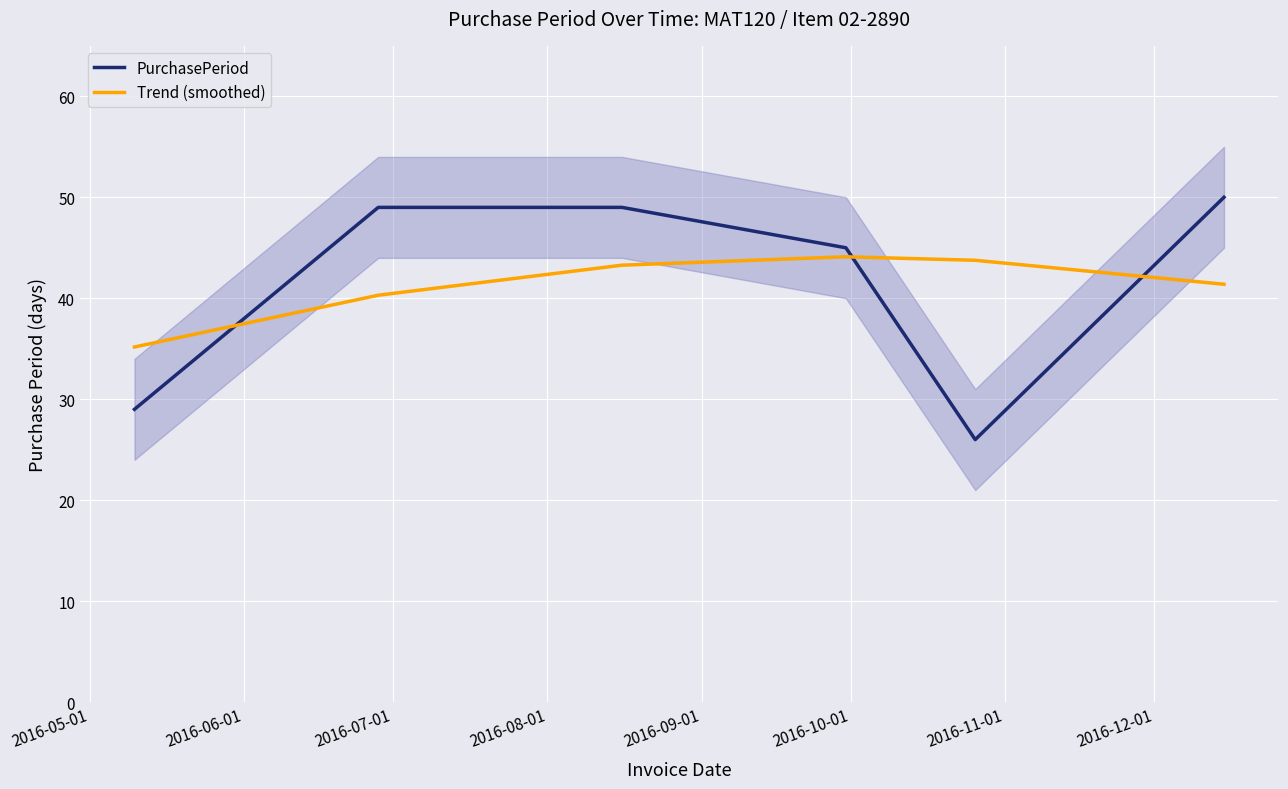

What is the maximum value for PurchasePeriod?

50.0